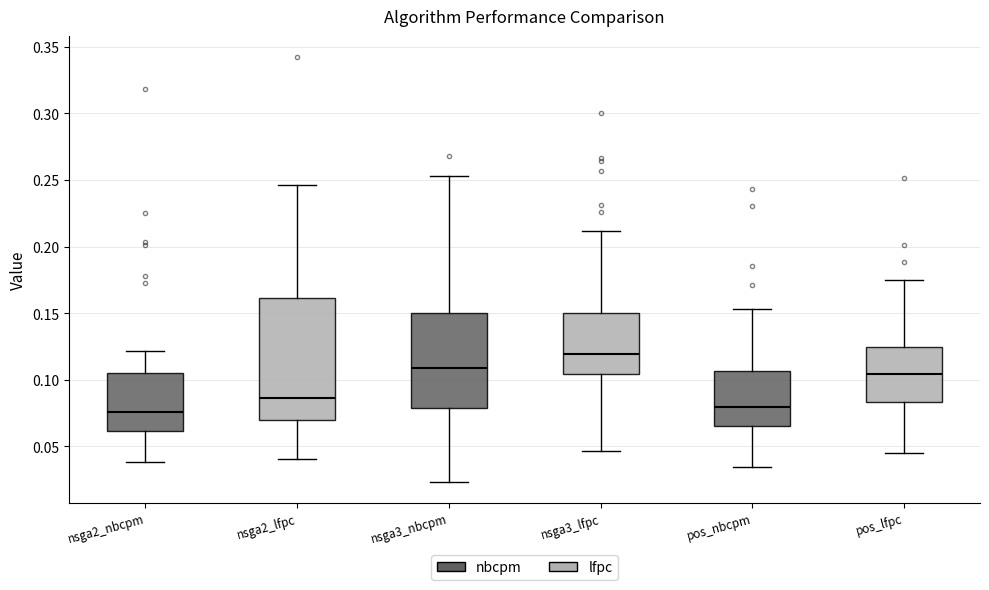

Which box is the tallest, from its lower edge to its upper edge?

nsga2_lfpc